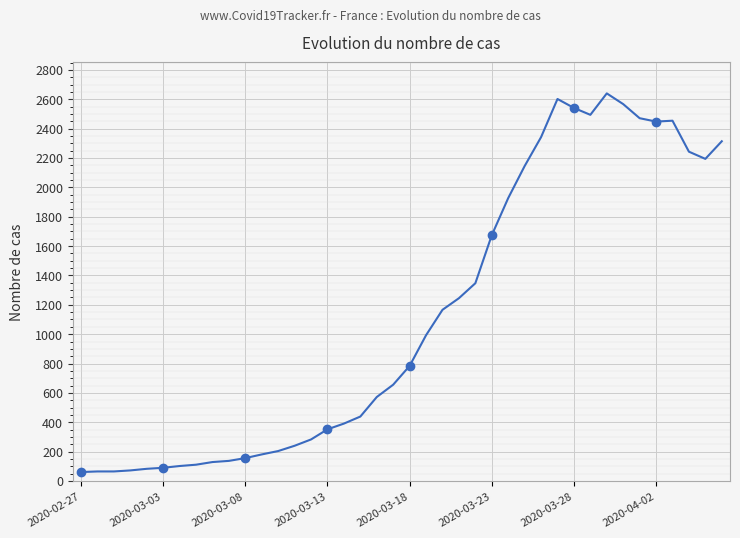

Count the number of values greater than 784.

19